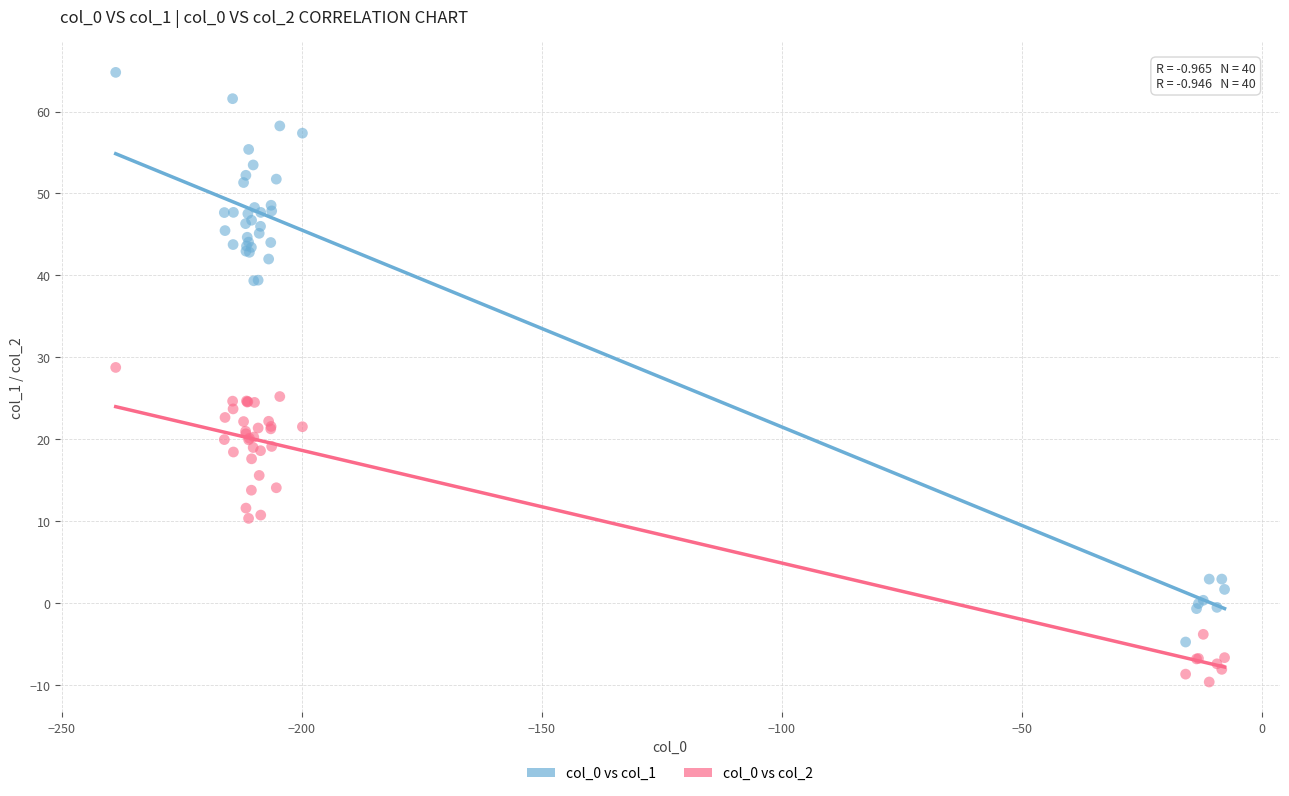

Which series contains the lowest Y value?

col_0 vs col_2